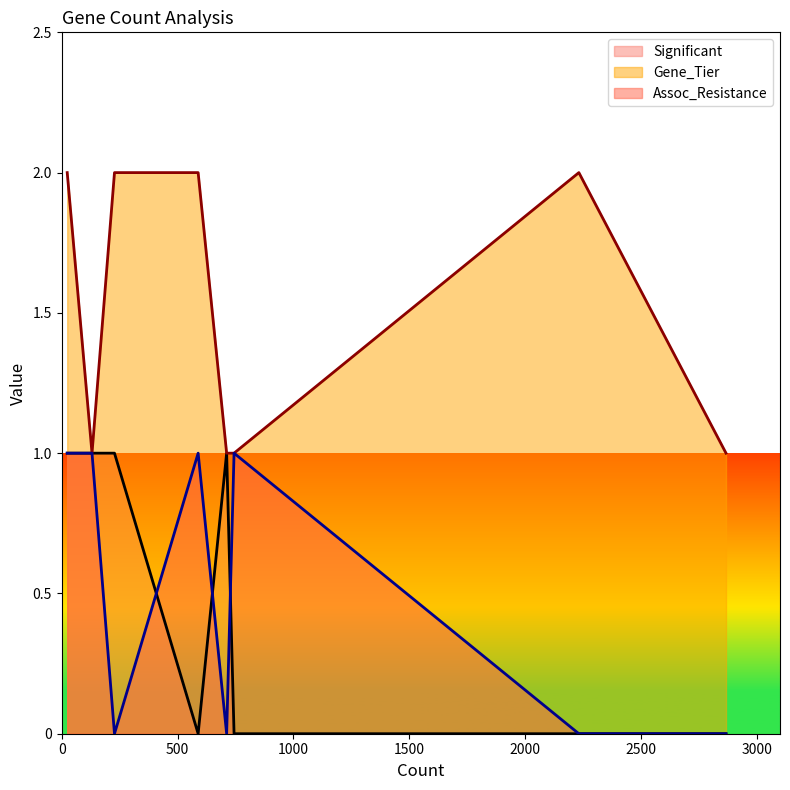

What is the difference between the highest and lowest values at 24?

1